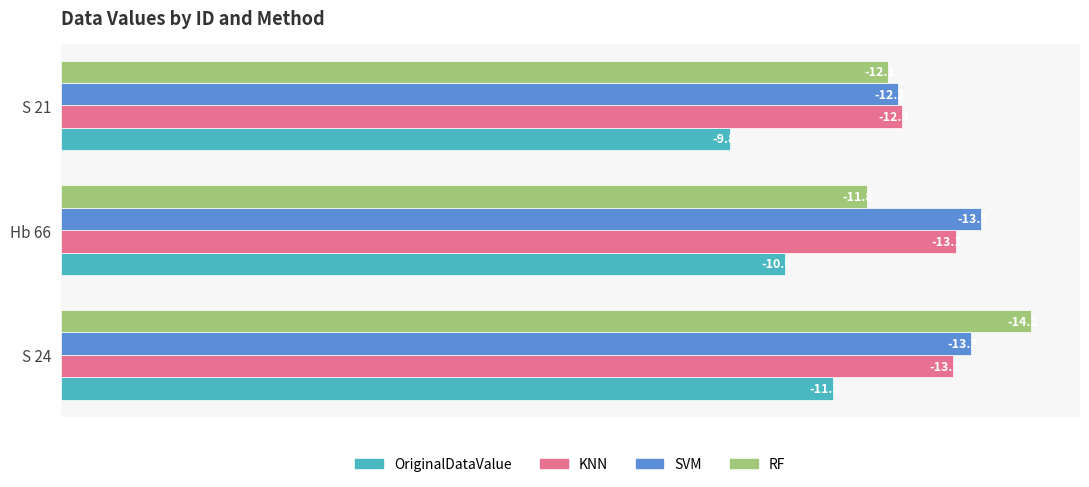

What is the sum of all SVM values?

-39.0